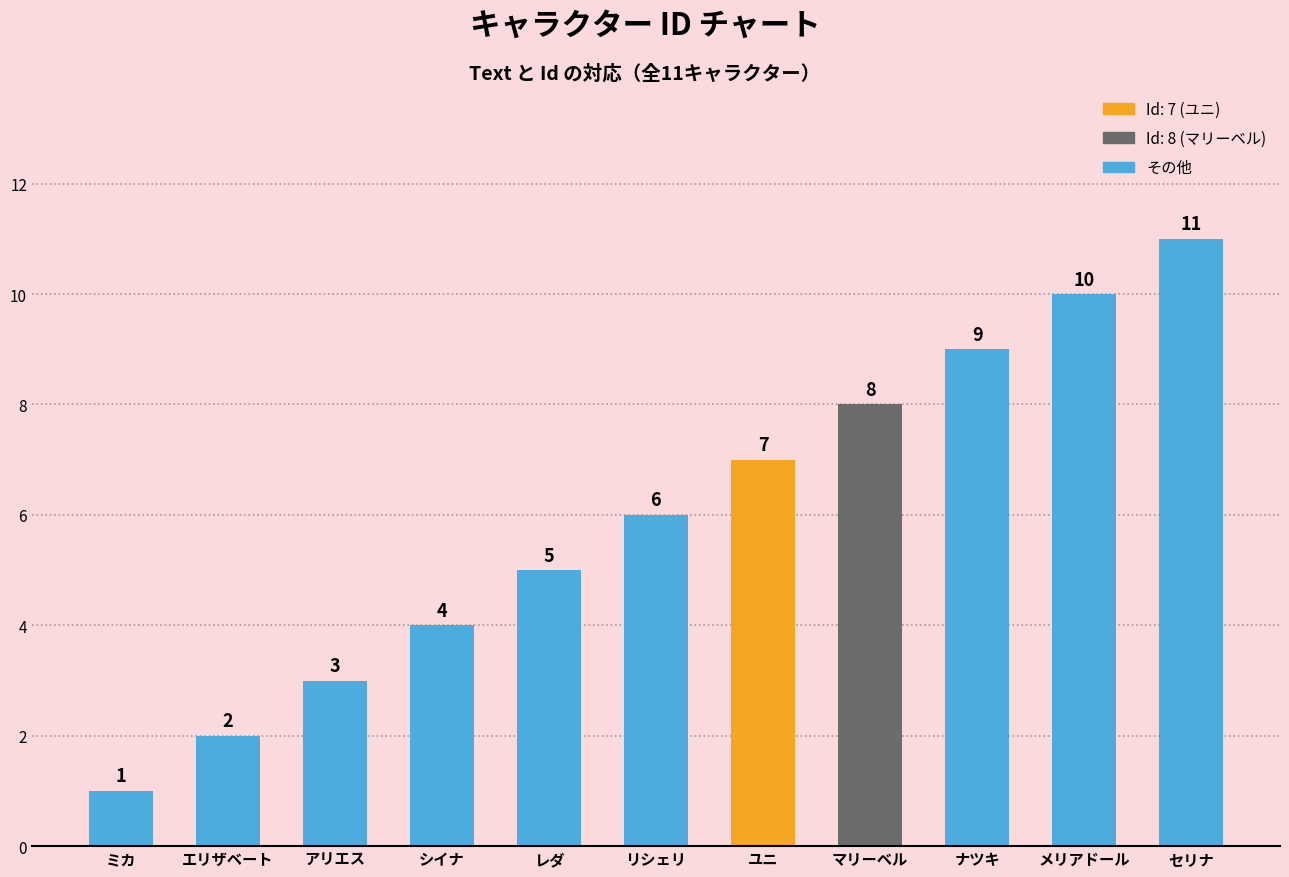

Is it true that the value at マリーベル is 12?

False